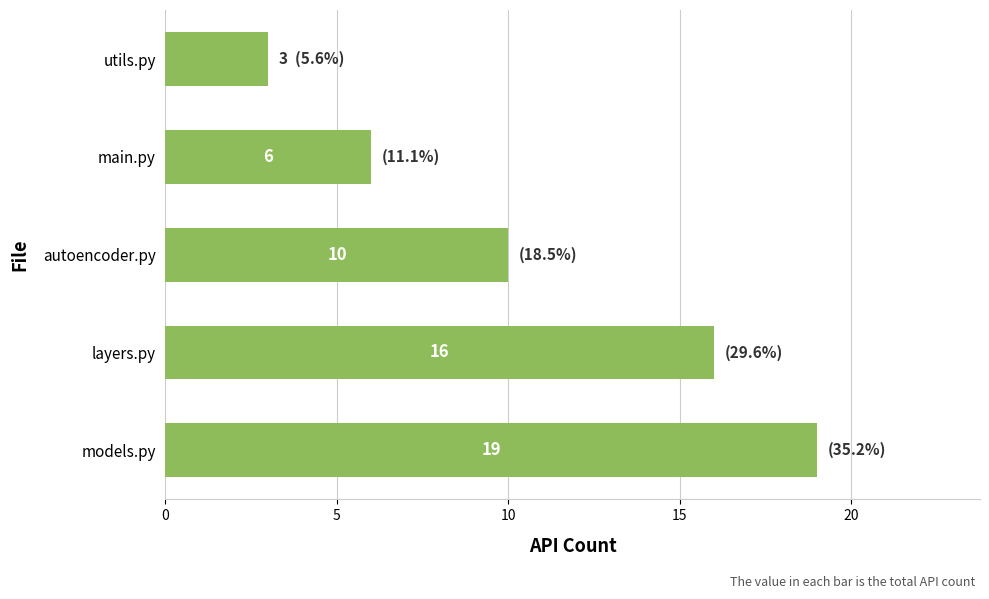

What is the change in value from models.py to autoencoder.py?

-9